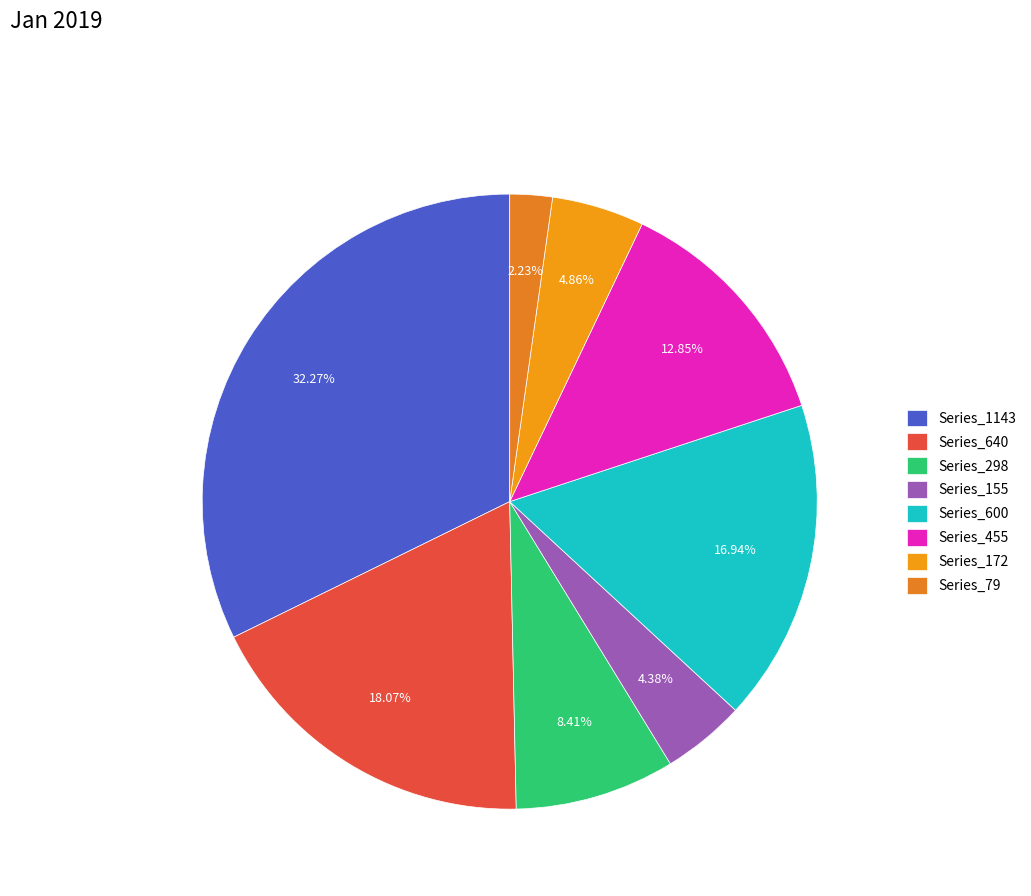

How many slices are in this pie chart?

8